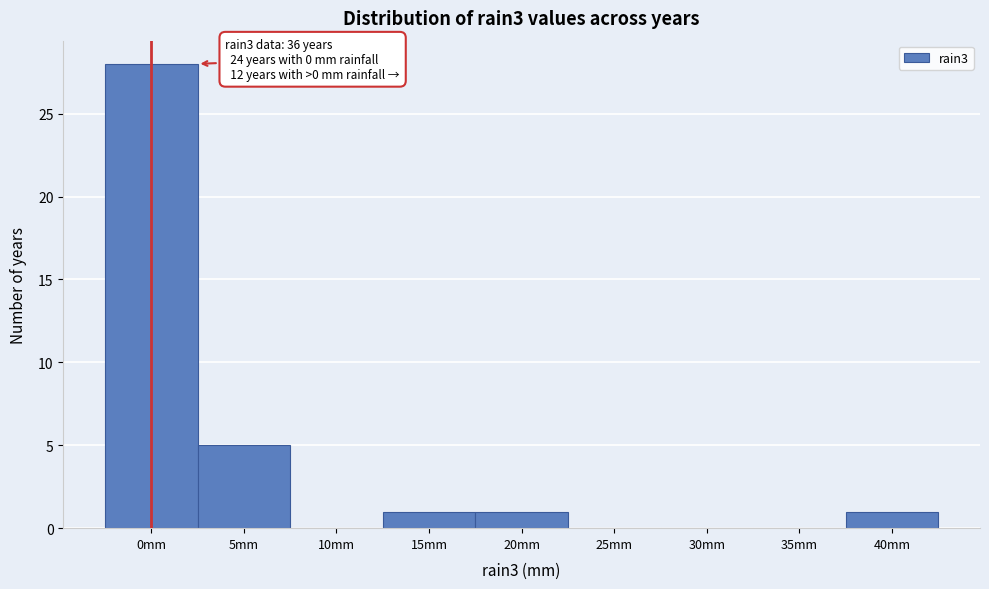

Reading left to right, what are all the values shown in this chart?

0mm=28	5mm=5	10mm=0	15mm=1	20mm=1	25mm=0	30mm=0	35mm=0	40mm=1